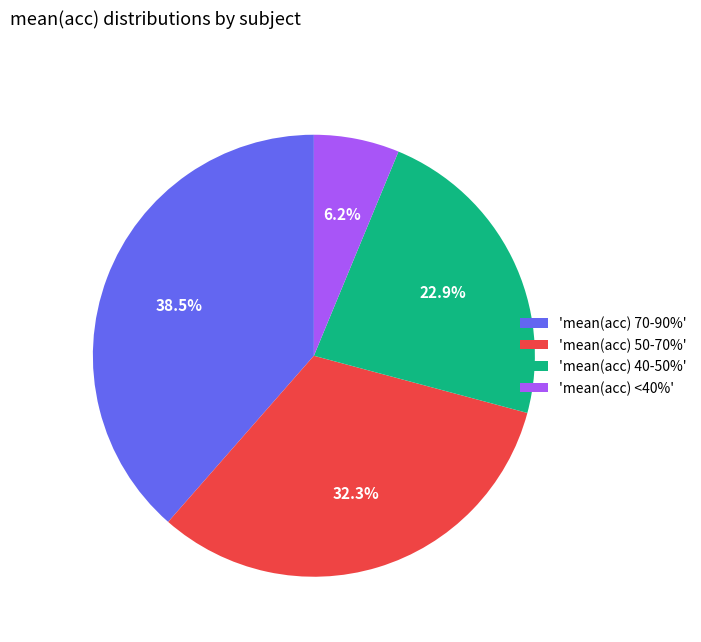

What percentage is NOT represented by 'mean(acc) 50-70%'?

67.7%